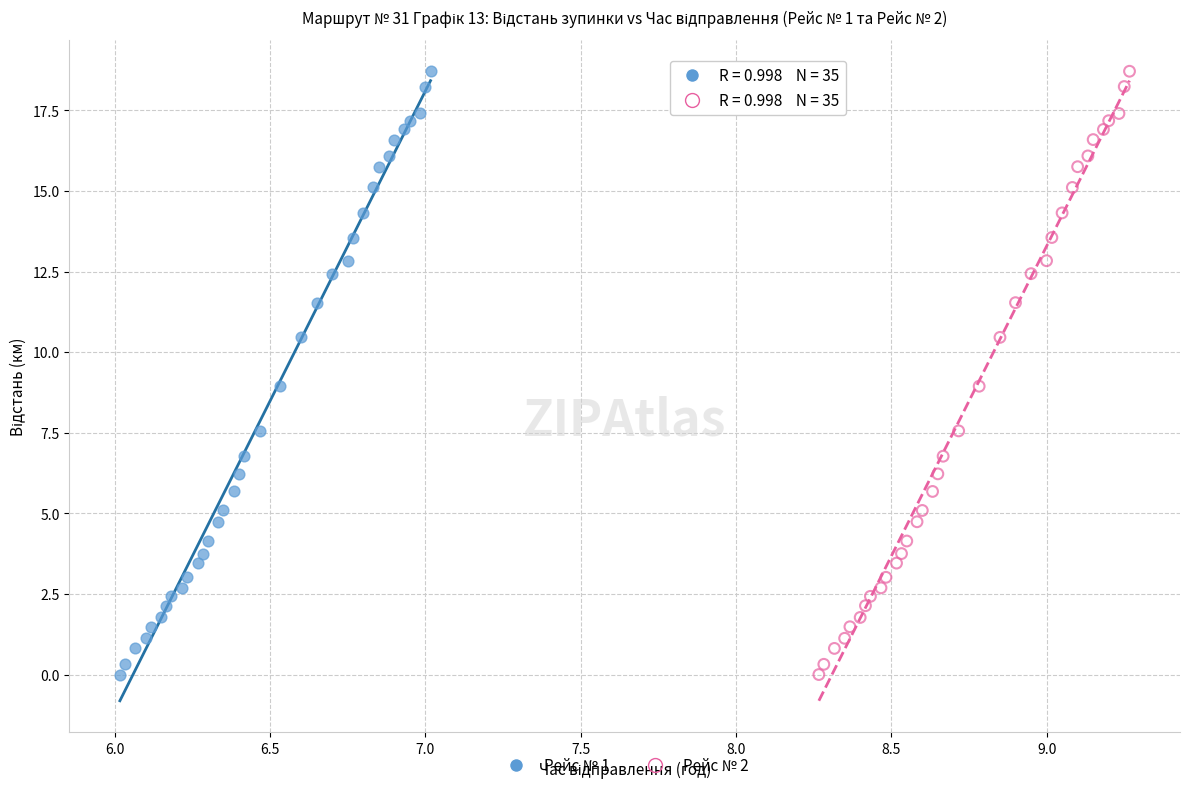

What are all the series names shown in the legend?

Рейс № 1, Рейс № 2